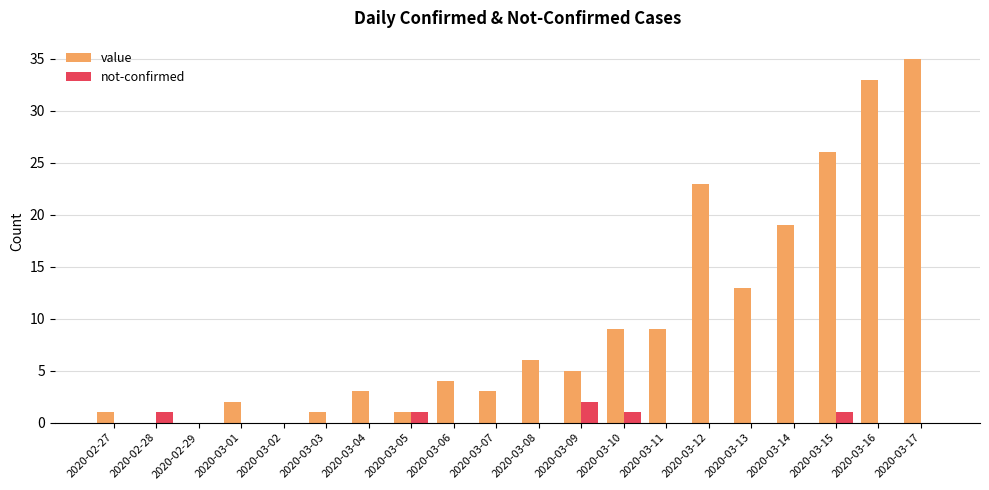

How many groups of bars are there?

20